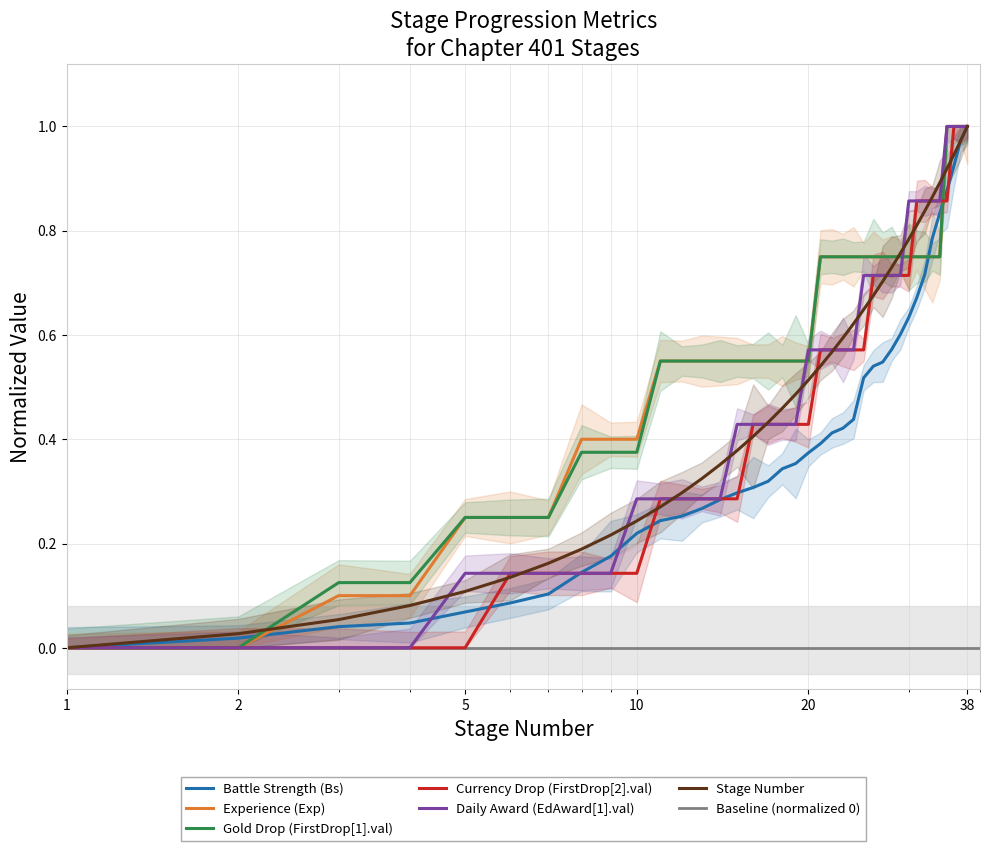

Between 7 and 20, which is larger?

20